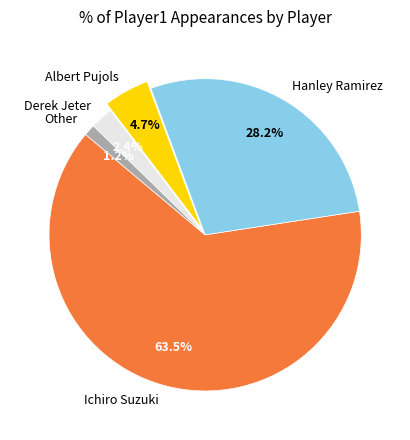

To the nearest percent, what is the average slice percentage?

20%